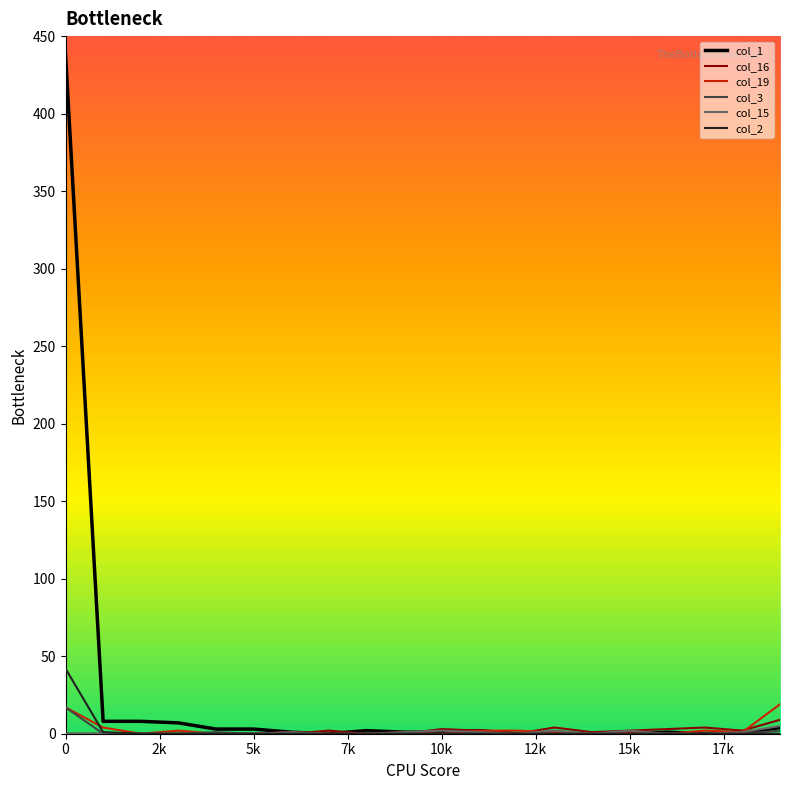

Which series has the largest range (max minus min)?

col_1